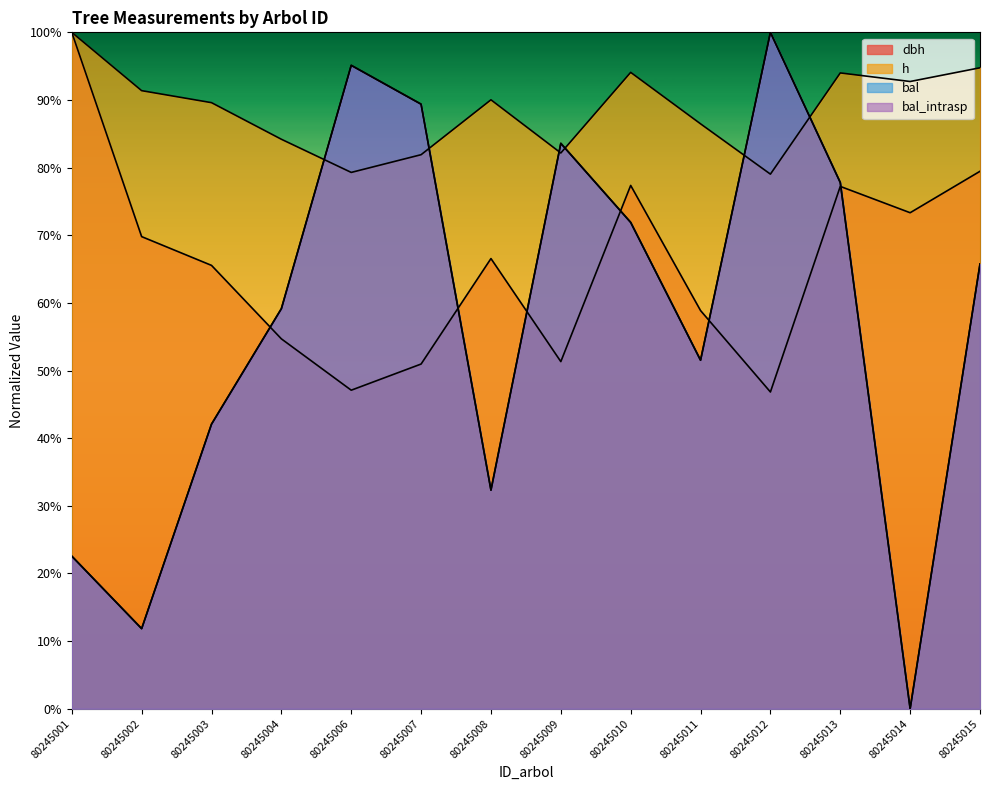

At which label is bal closest to 50?

80245011